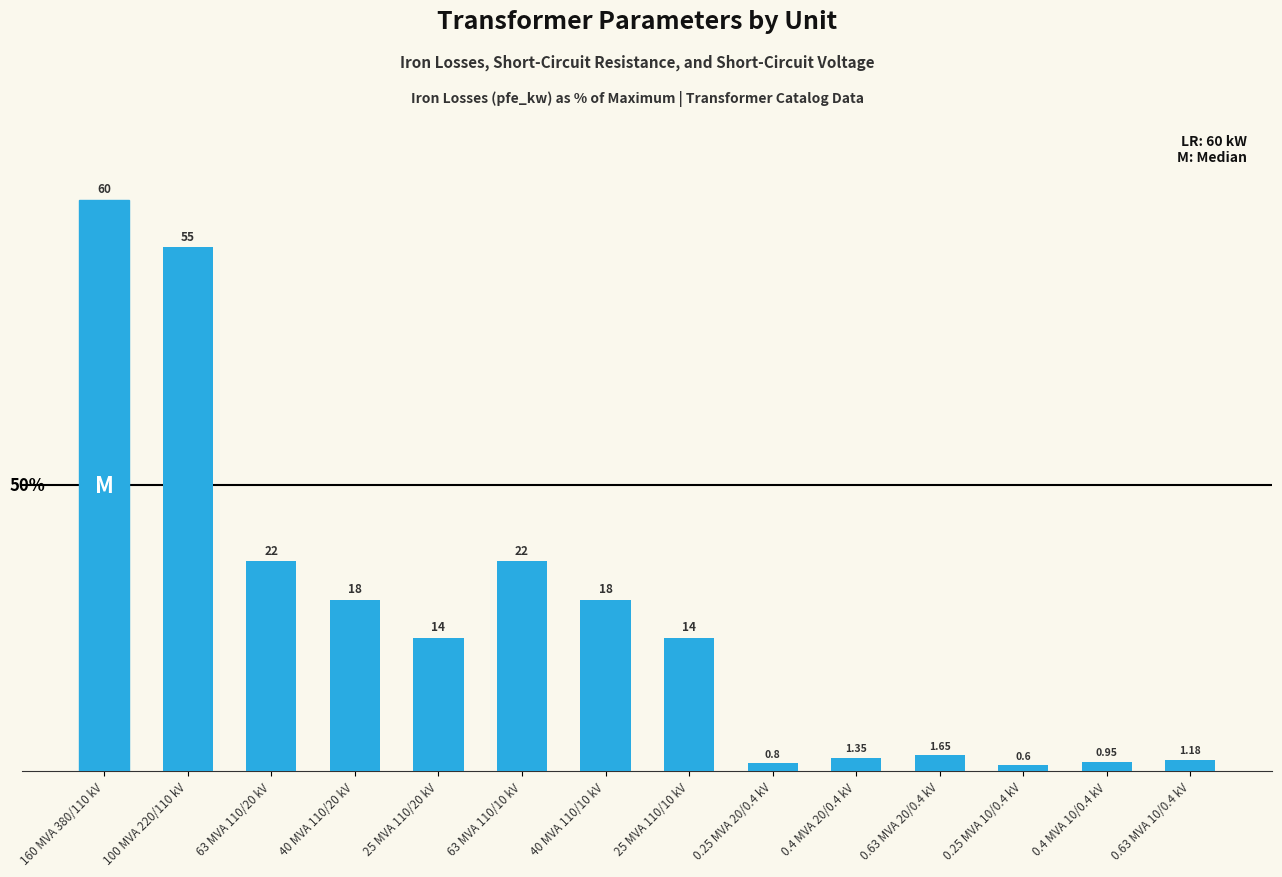

Are the bars grouped side by side (vs. stacked)?

No